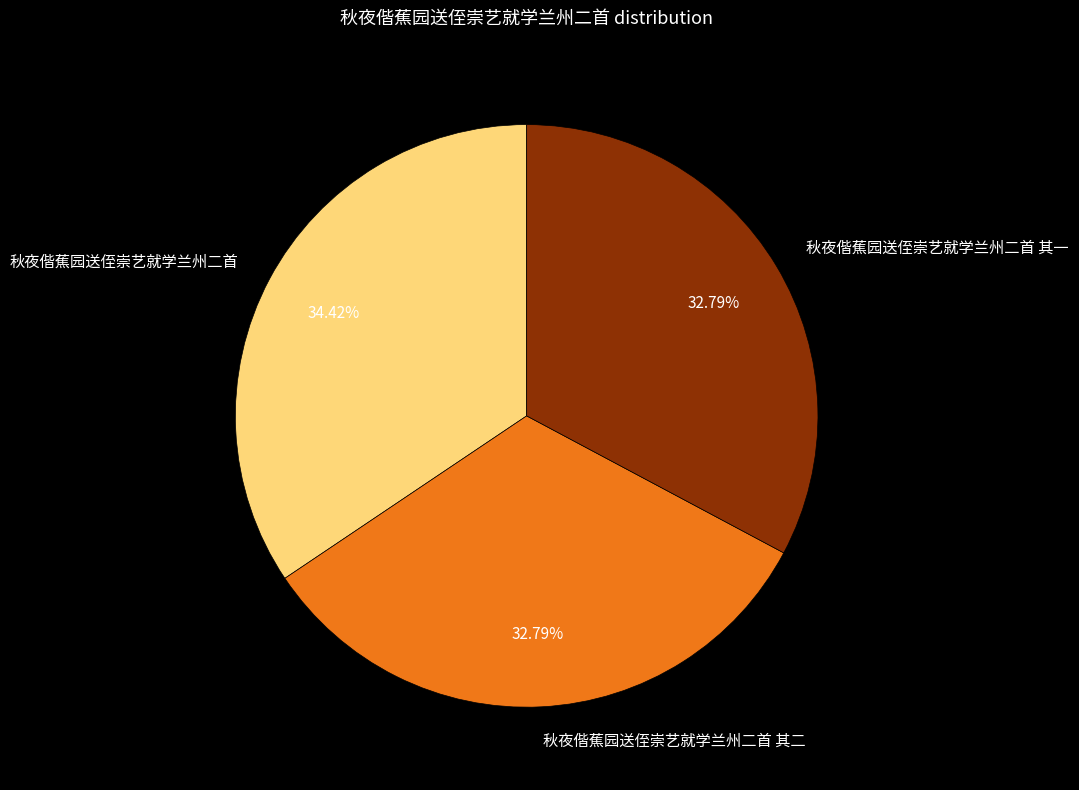

To the nearest percent, what is the difference between the 秋夜偕蕉园送侄崇艺就学兰州二首 其二 and 秋夜偕蕉园送侄崇艺就学兰州二首 slice percentages?

2%